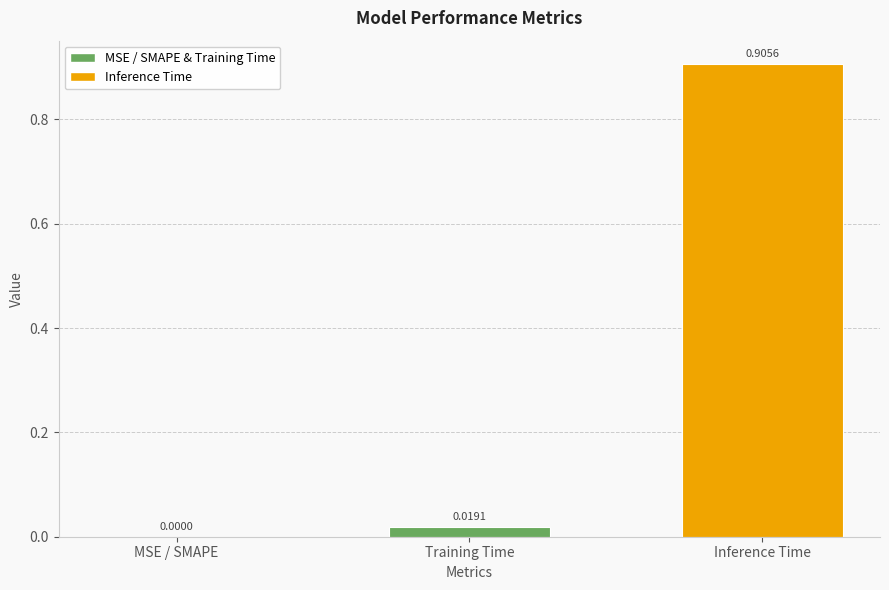

At which category does the chart reach its peak across all series?

Inference Time